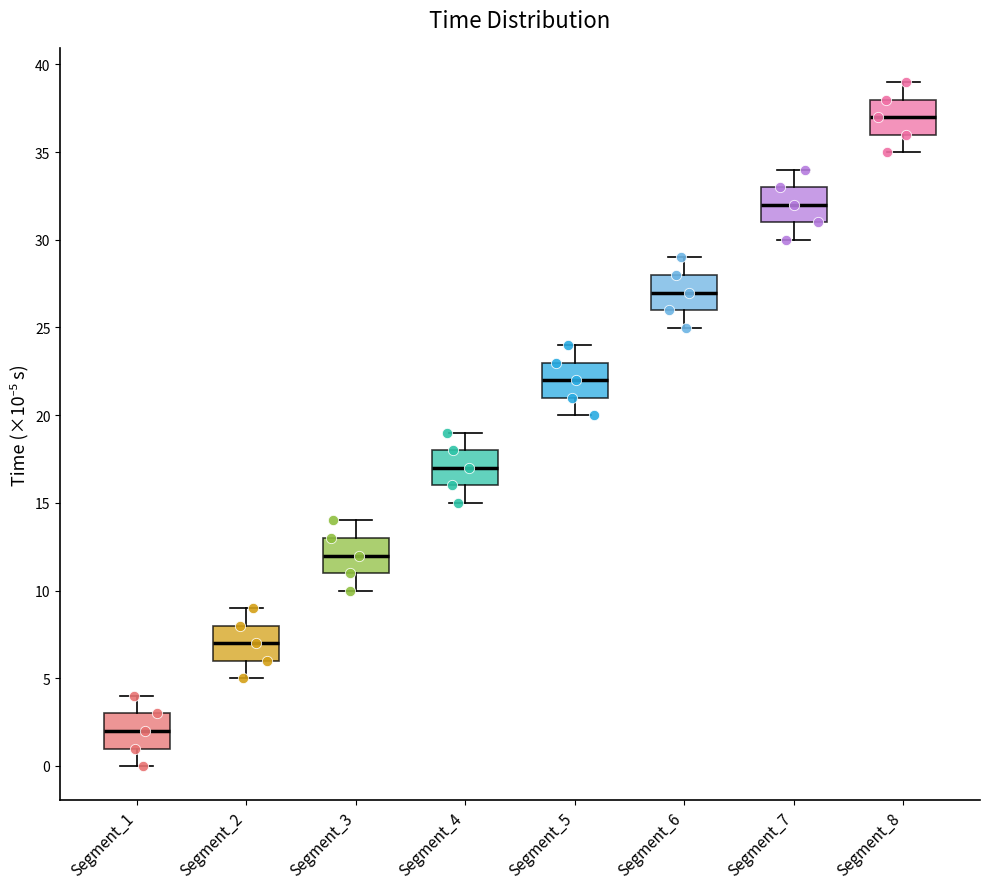

Reading left to right, read every box against the y-axis: the position of its median line, the range the box covers, and the ends of its whiskers. The values are not printed on the chart, so give them approximately, as read against the axis.

Segment_1: median 2, box 1 to 3, whiskers 0 to 4
Segment_2: median 7, box 6 to 8, whiskers 5 to 9
Segment_3: median 12, box 11 to 13, whiskers 10 to 14
Segment_4: median 17, box 16 to 18, whiskers 15 to 19
Segment_5: median 22, box 21 to 23, whiskers 20 to 24
Segment_6: median 27, box 26 to 28, whiskers 25 to 29
Segment_7: median 32, box 31 to 33, whiskers 30 to 34
Segment_8: median 37, box 36 to 38, whiskers 35 to 39